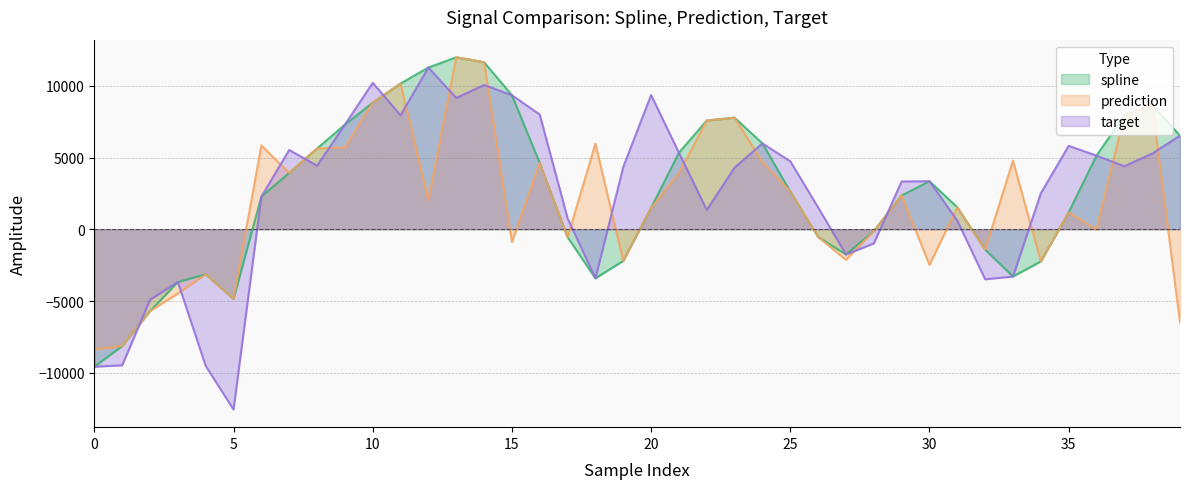

What is the maximum value shown in the chart?

11984.3